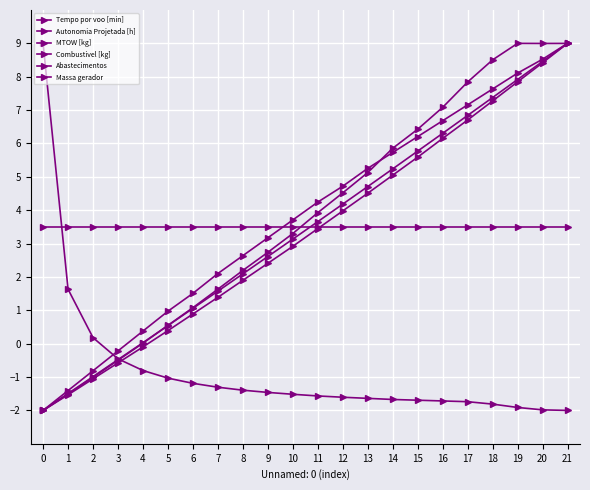

List the labels in order of Tempo por voo [min] value, largest first.

19, 21, 20, 18, 17, 16, 15, 14, 13, 12, 11, 10, 9, 8, 7, 6, 5, 4, 3, 2, 1, 0